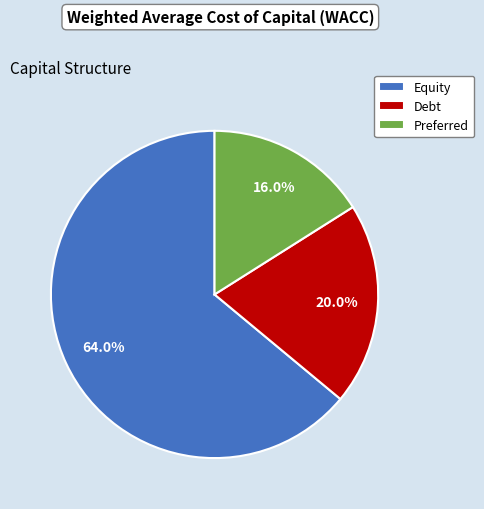

Which slice represents more than half of the pie?

Equity